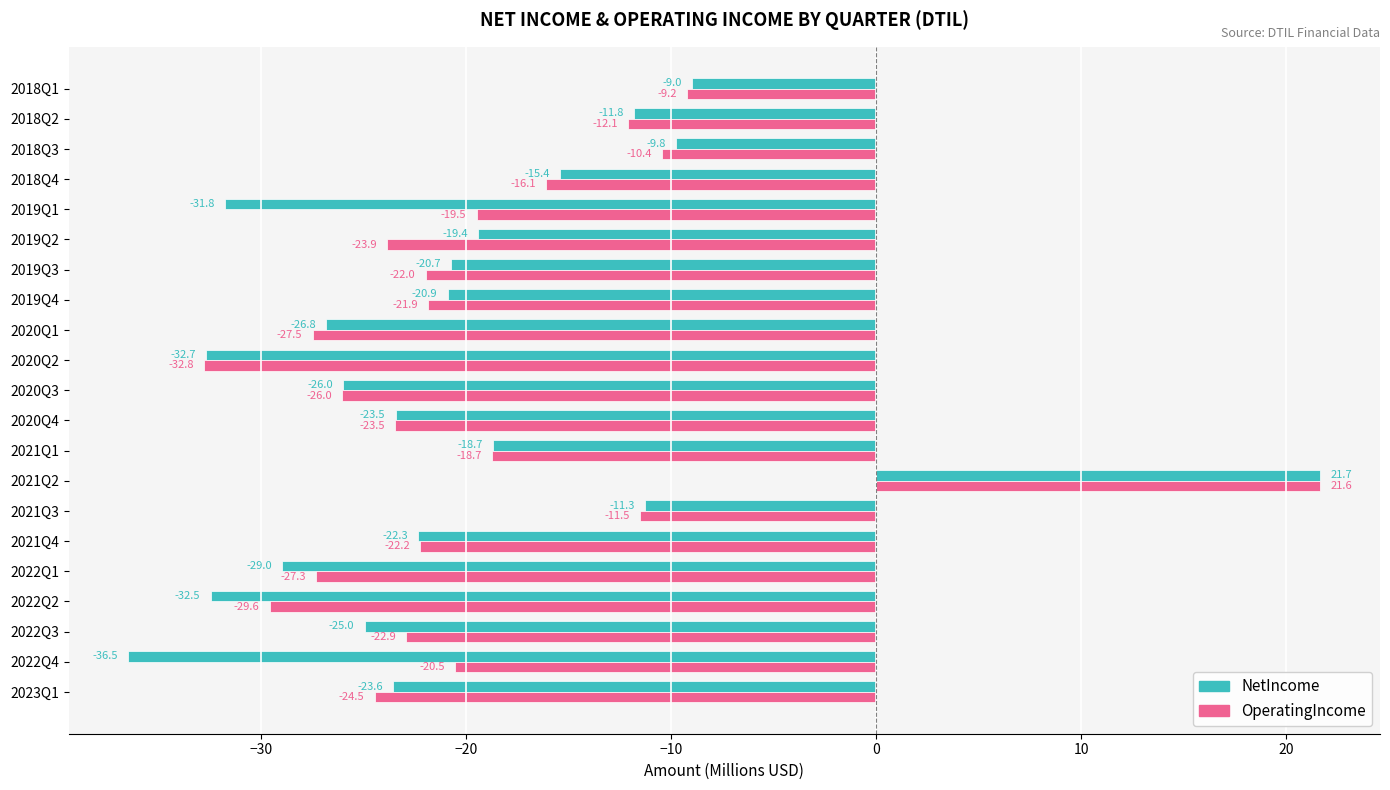

Which series changed the most between 2018Q3 and 2018Q2?

NetIncome